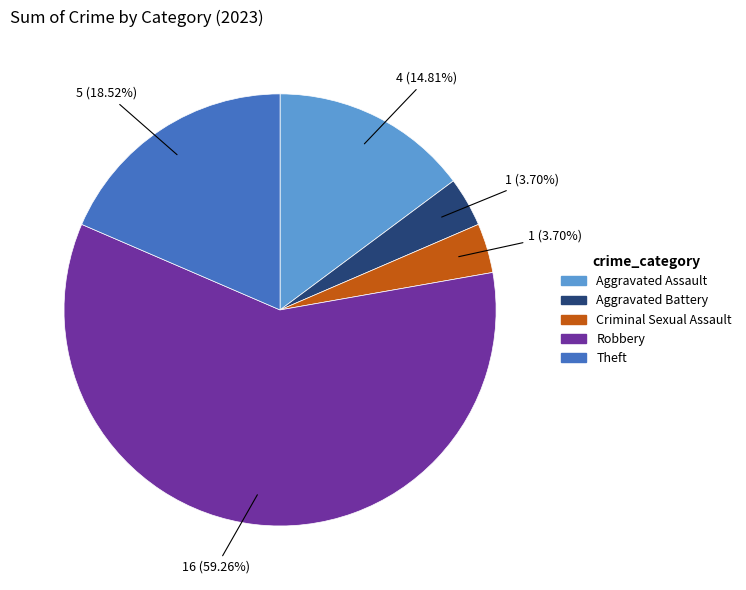

Is it true that Theft is 19% of the pie?

True